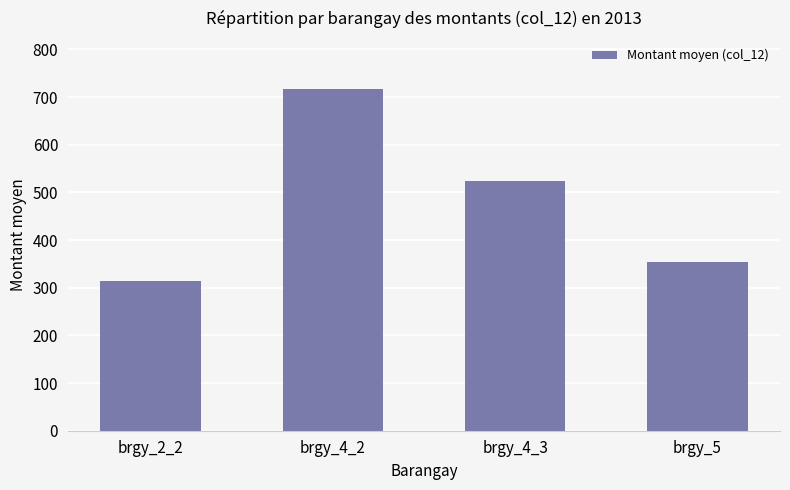

Which category has the highest value across all series?

brgy_4_2